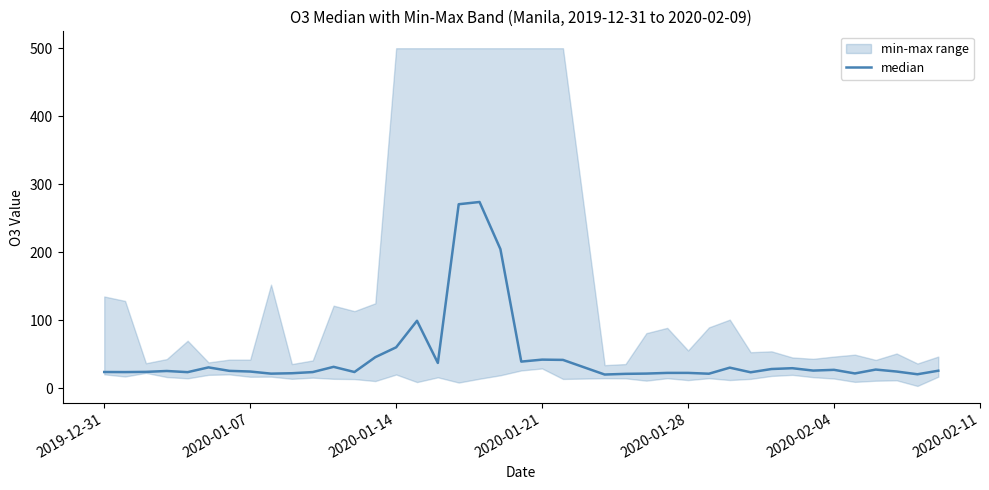

What is the difference between the maximum and minimum values?

253.6